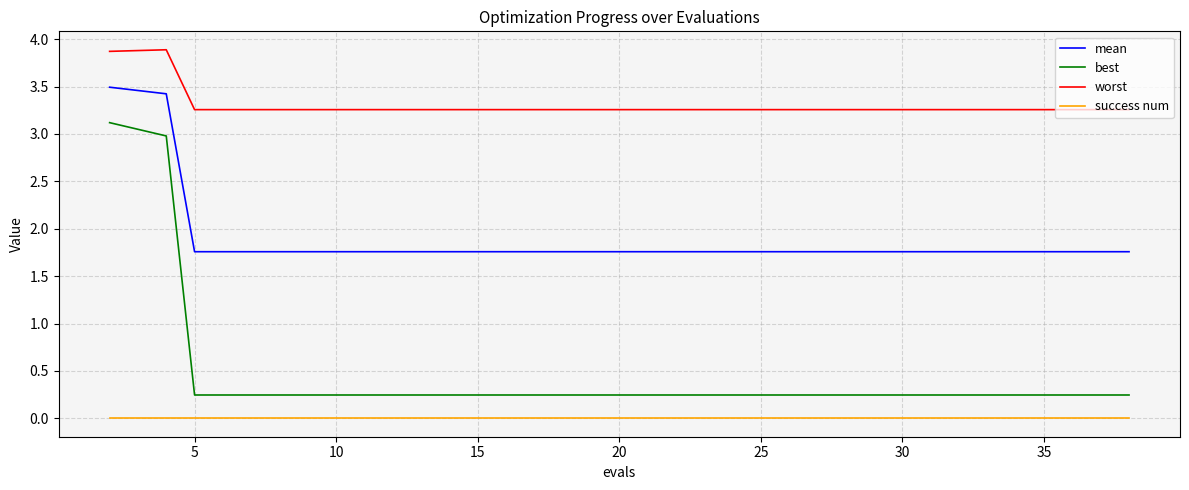

Which series has the largest range (max minus min)?

best